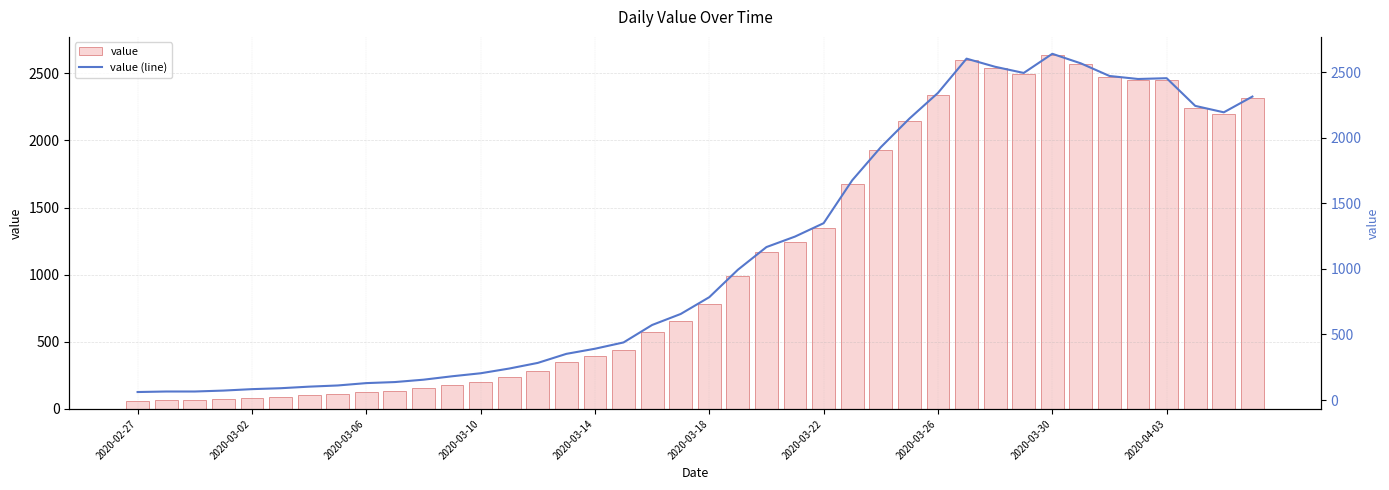

The value of value (line) at 39 is 2313. True or false?

True